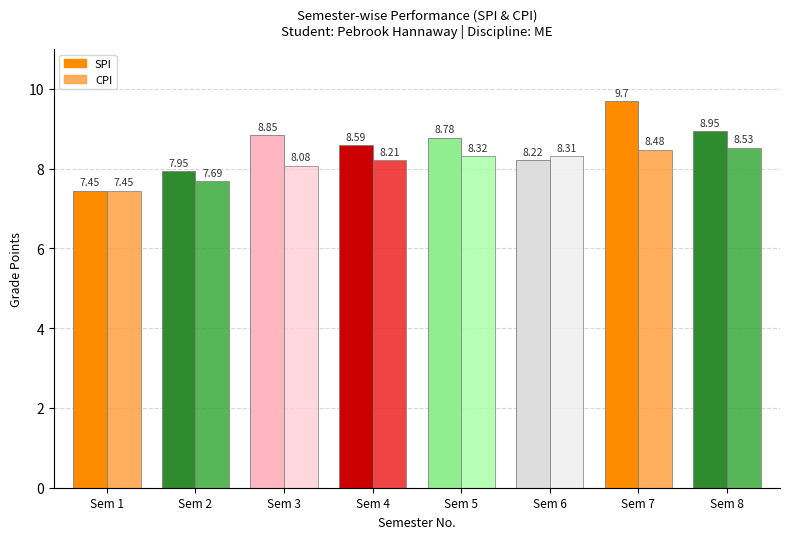

Which category has the lowest value in the CPI series?

Sem 1